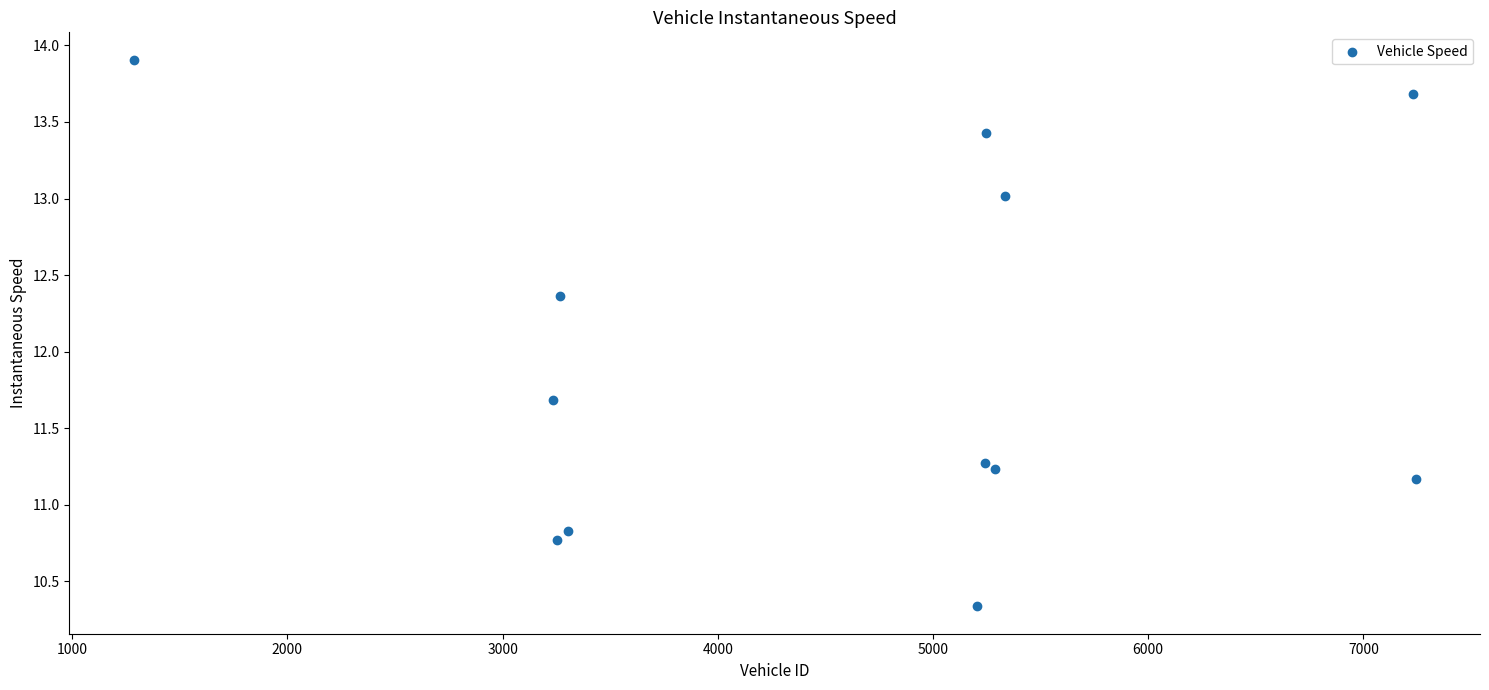

What Y value in the scatter plot is closest to 12?

11.7